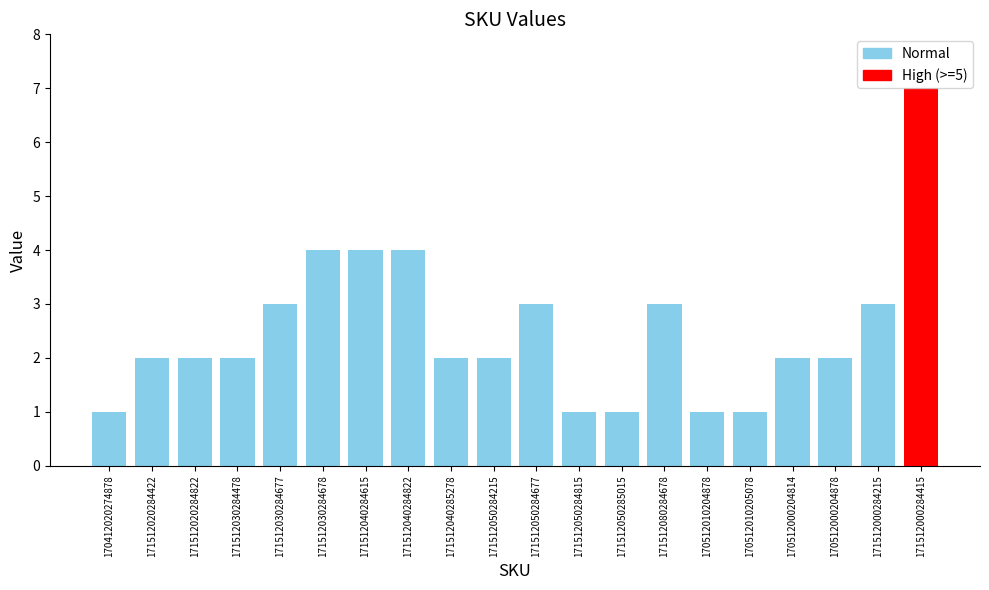

Which label corresponds to the largest value in the chart?

171512000284415